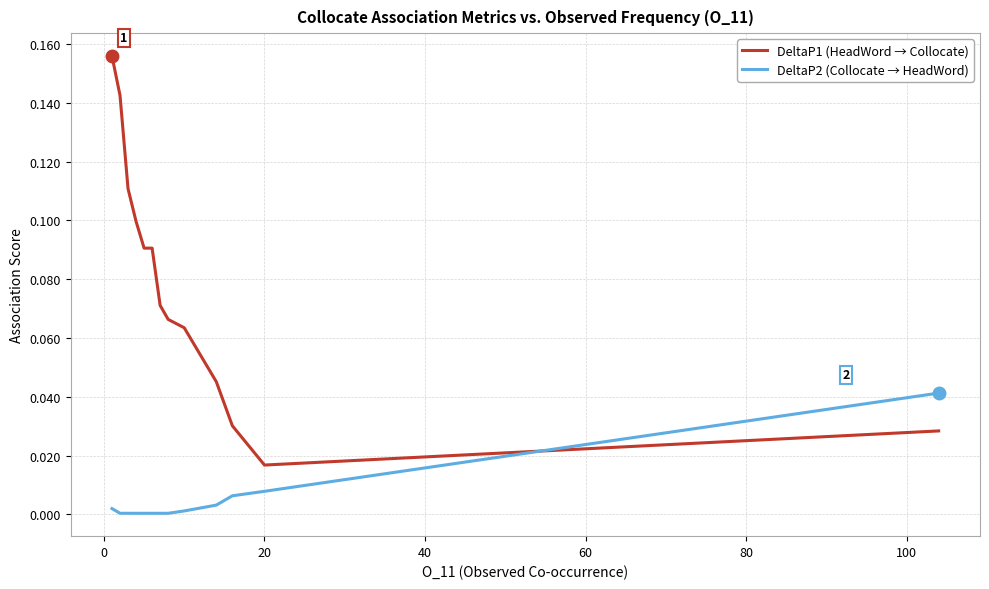

True or false: DeltaP2 (Collocate → HeadWord) and DeltaP1 (HeadWord → Collocate) intersect in this chart.

True